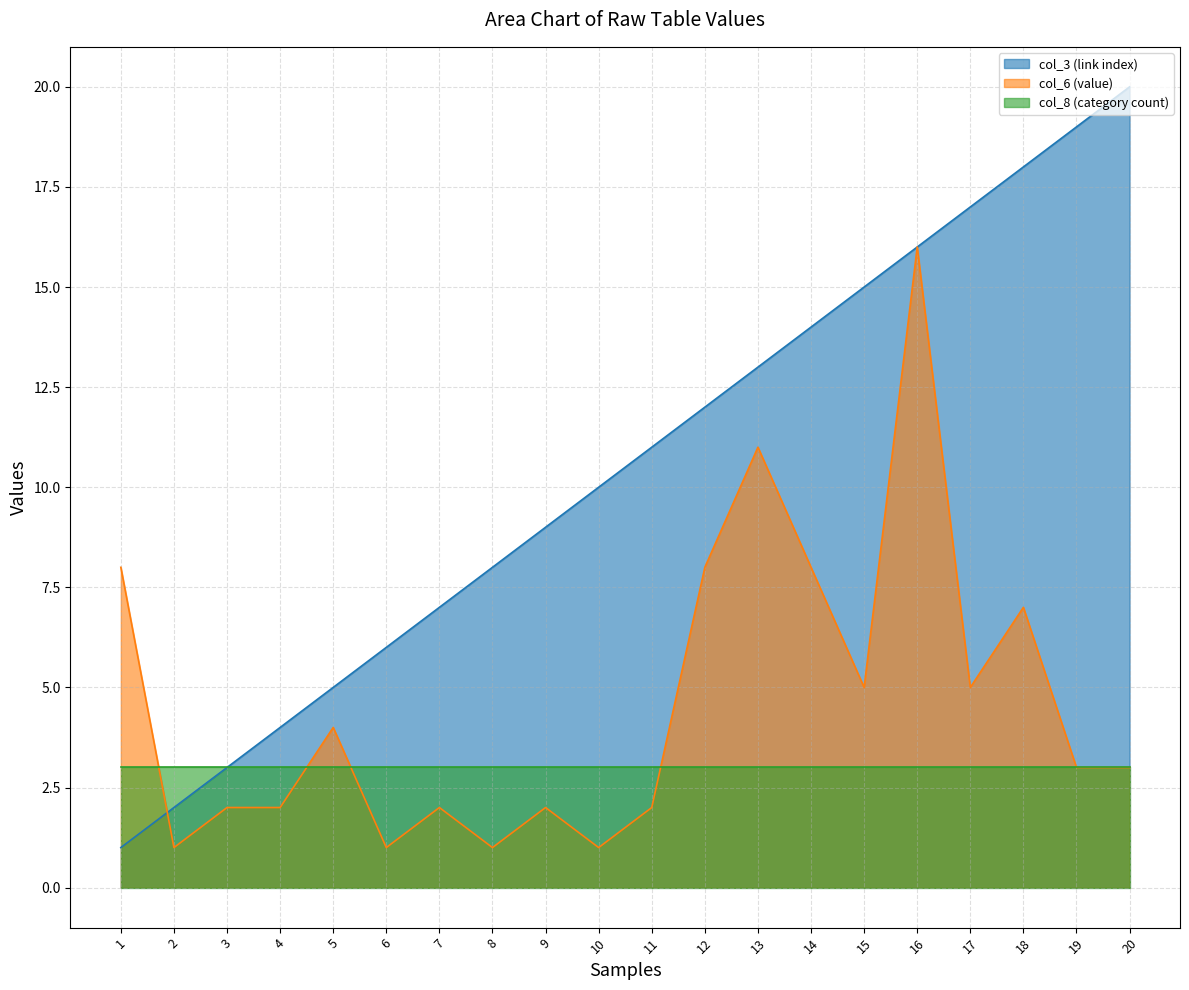

At which category is the sum across all series the highest?

16